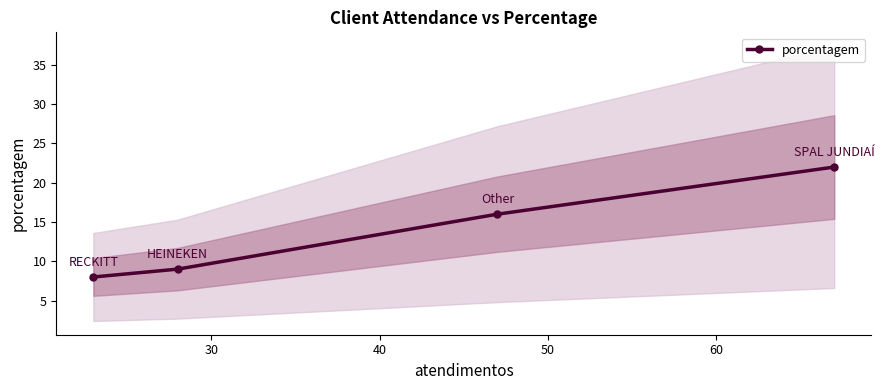

True or false: porcentagem has more than 1 points higher than both neighbors.

False